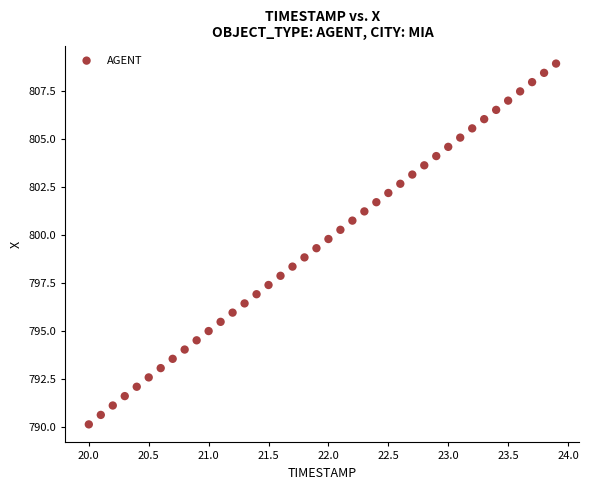

What is the range of Y values (max minus min)?

18.8